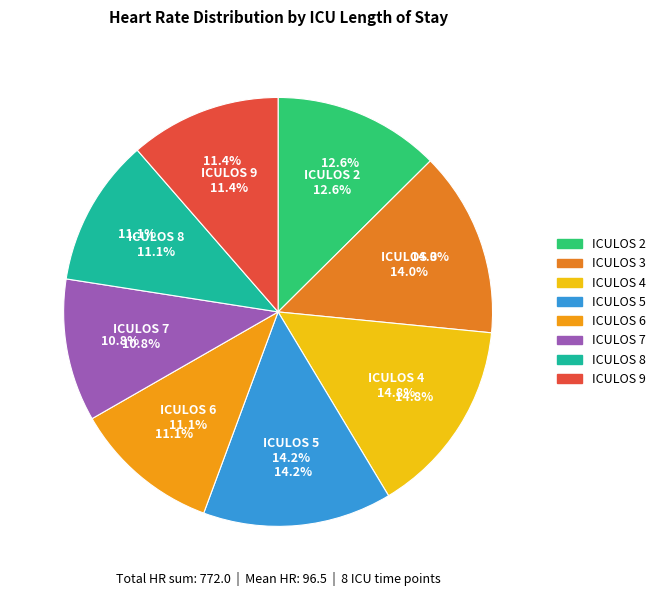

How many segments does this pie chart have?

8